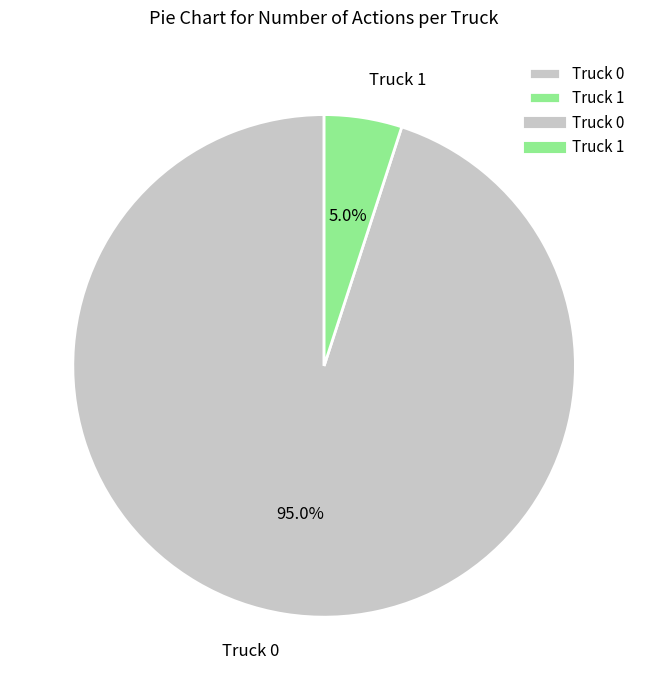

Do Truck 0 and Truck 1 together represent more than half of the pie?

Yes